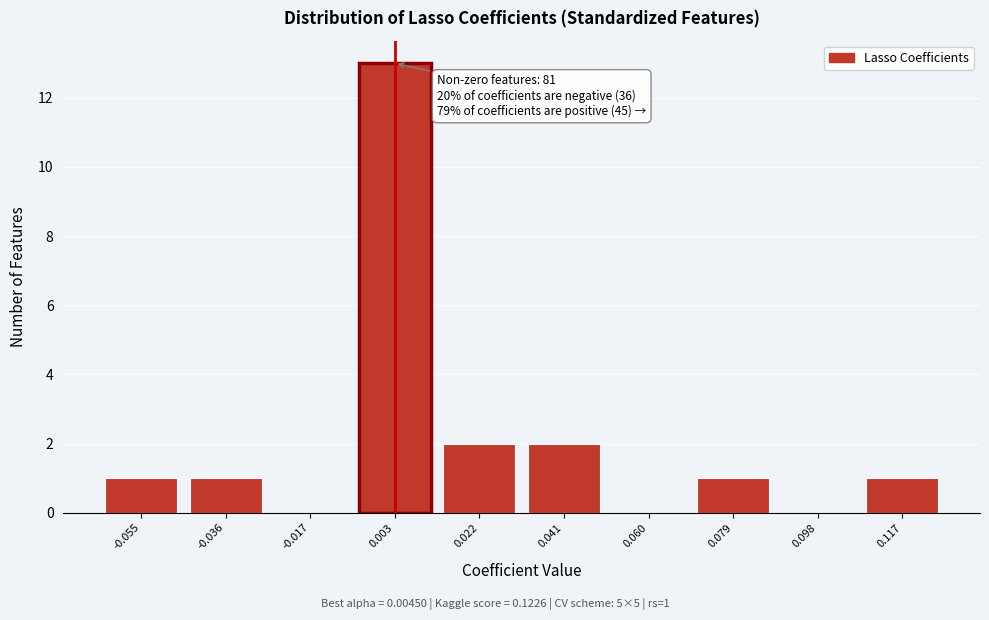

Reading right to left, what are all the values shown in this chart?

0.117=1	0.098=0	0.079=1	0.060=0	0.041=2	0.022=2	0.003=13	-0.017=0	-0.036=1	-0.055=1